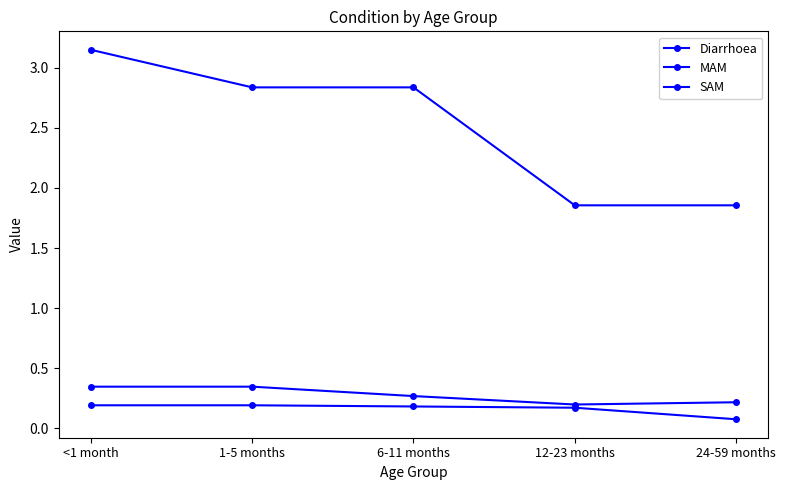

What is the sum of all SAM values?

0.8